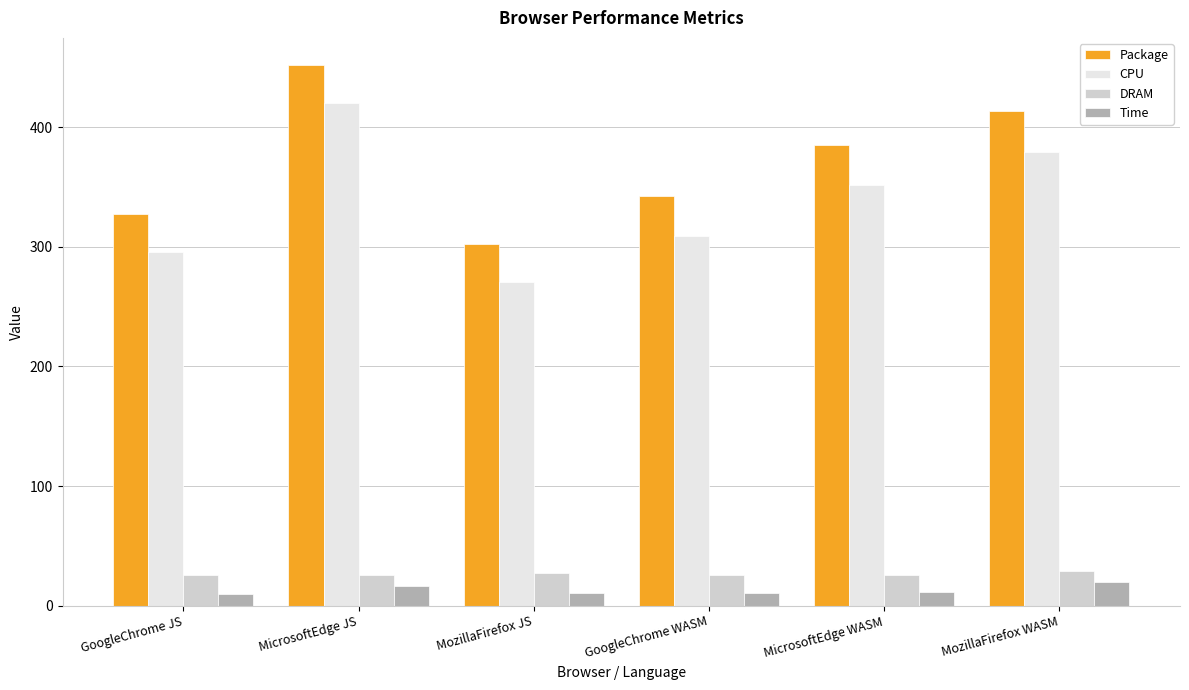

How many groups of bars are there?

6